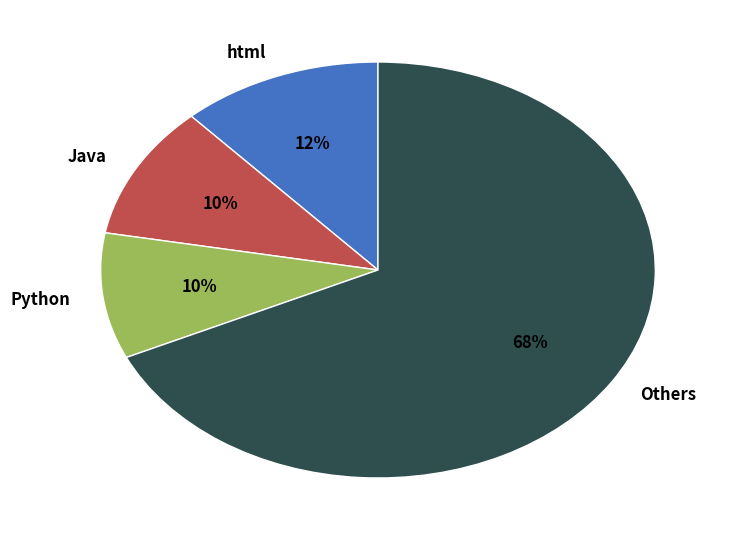

Is the sum of html and Others greater than half?

Yes